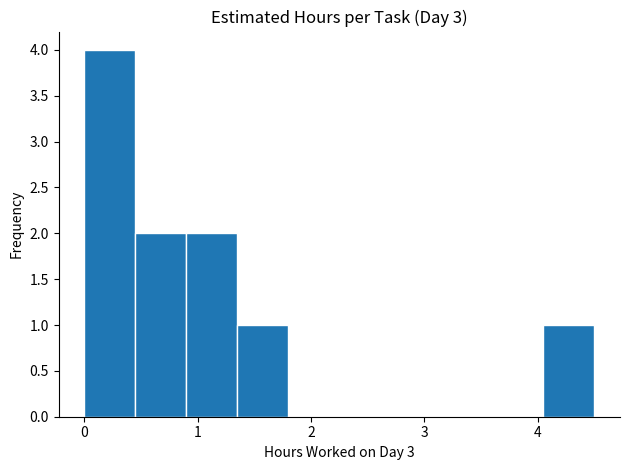

Reading left to right, transcribe this chart: for each bar, give the range it covers on the x-axis and its height. Neither the bar edges nor the heights are printed on the chart, so give them approximately, as read against the axes.

0.00 to 0.45: 4
0.45 to 0.90: 2
0.90 to 1.35: 2
1.35 to 1.80: 1
1.80 to 2.25: 0
2.25 to 2.70: 0
2.70 to 3.15: 0
3.15 to 3.60: 0
3.60 to 4.05: 0
4.05 to 4.50: 1